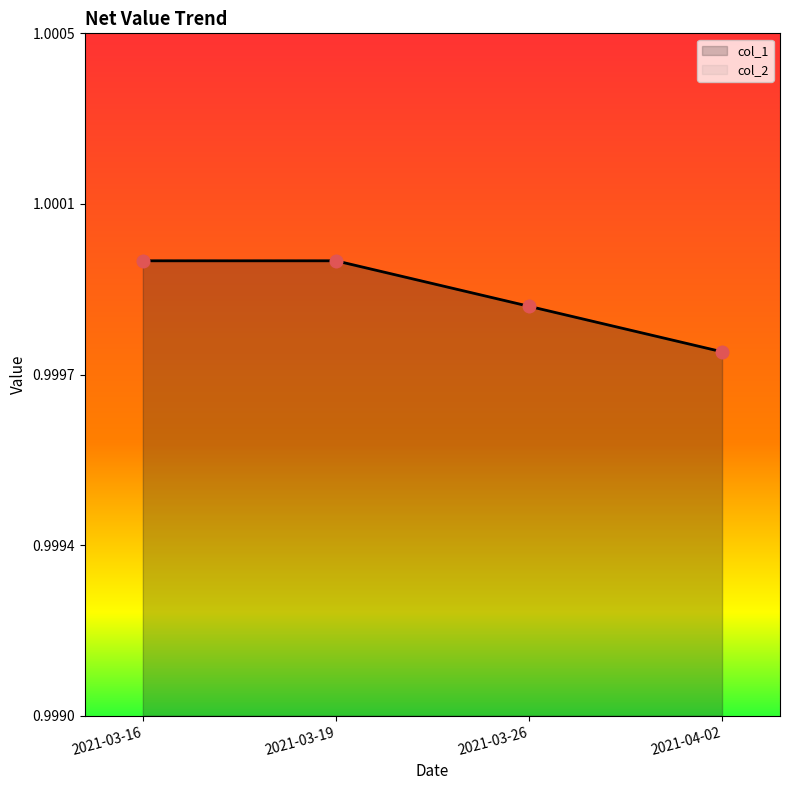

Which series has the largest Y range (max minus min)?

col_1